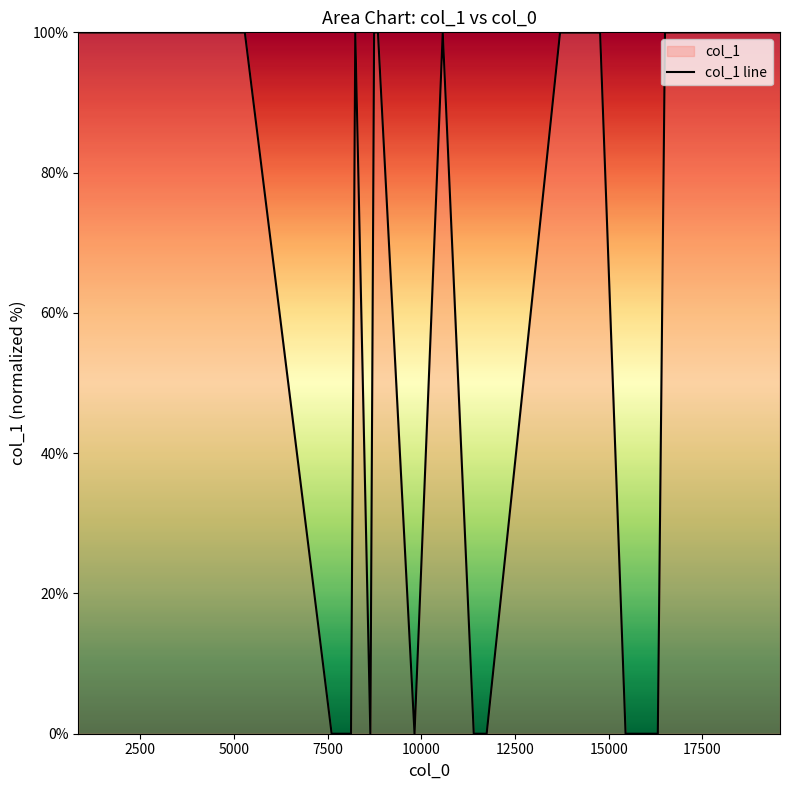

What is the greatest value displayed?

100.0